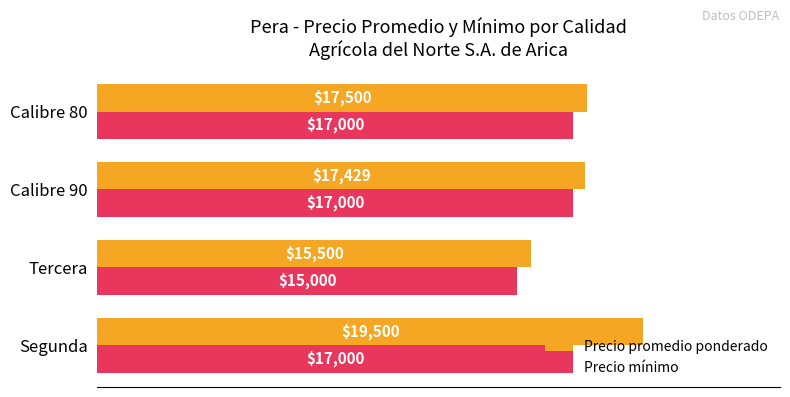

What are all the series names shown in the legend?

Precio promedio ponderado, Precio mínimo